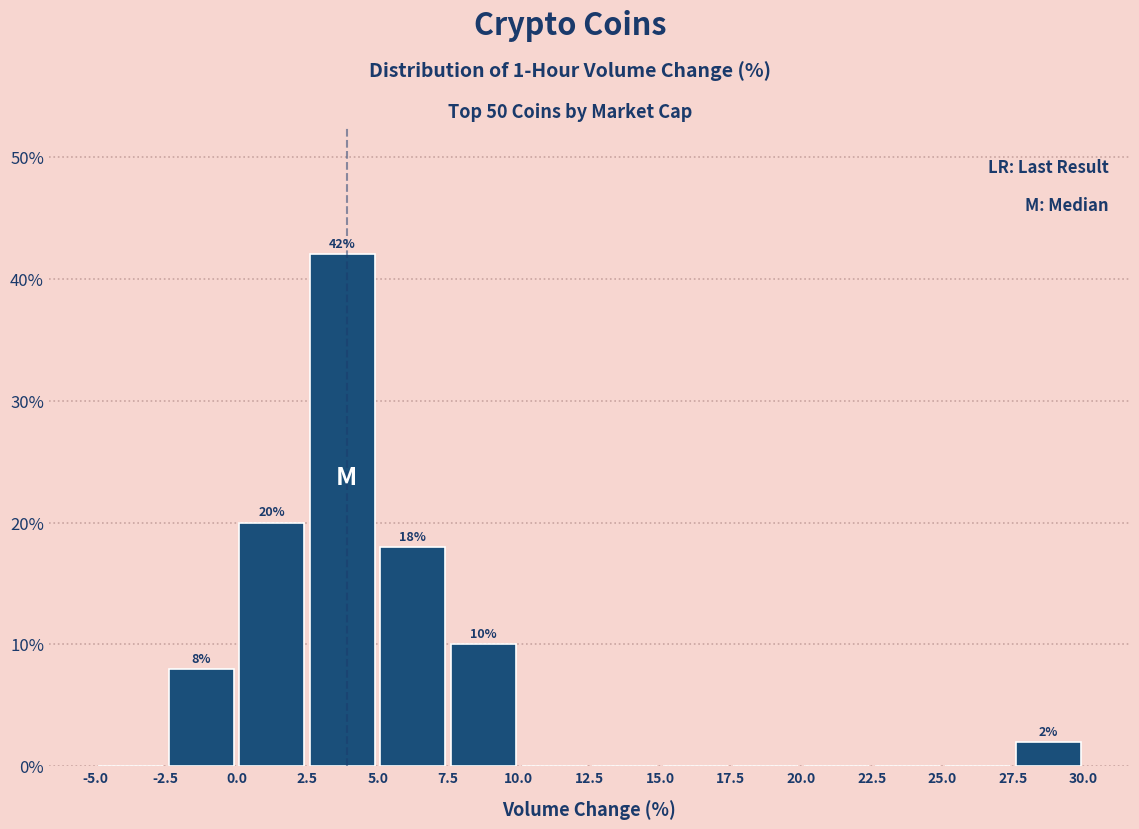

Which range on the x-axis has the tallest bar?

2.5 to 5.0